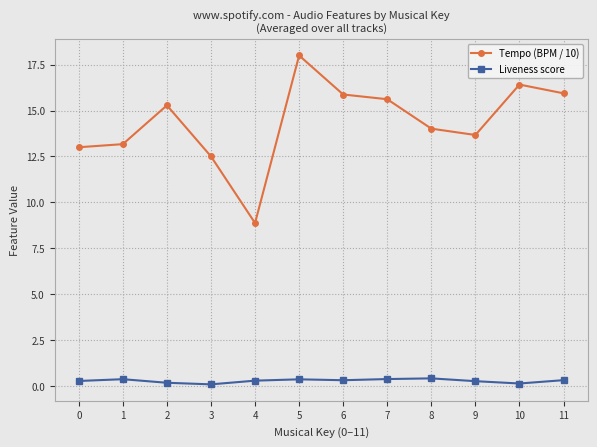

The value of Tempo (BPM / 10) at 4 is 8.9. True or false?

True